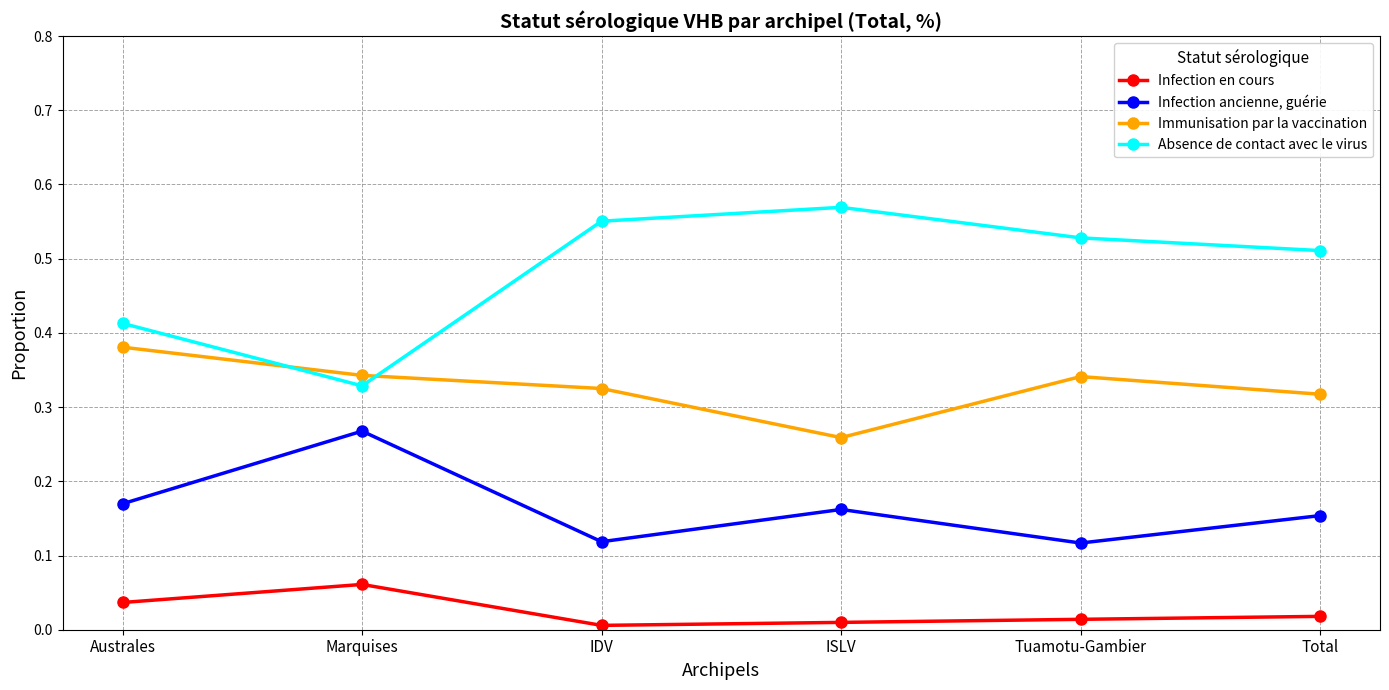

What is the label of the 1st point from the right?

Total